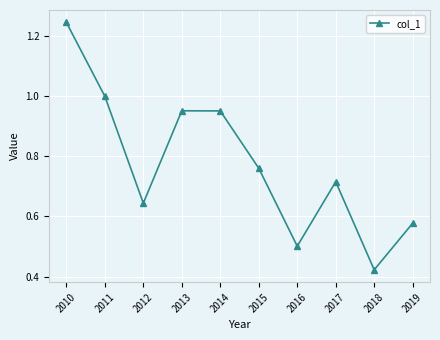

What is the sum of all values?

7.8